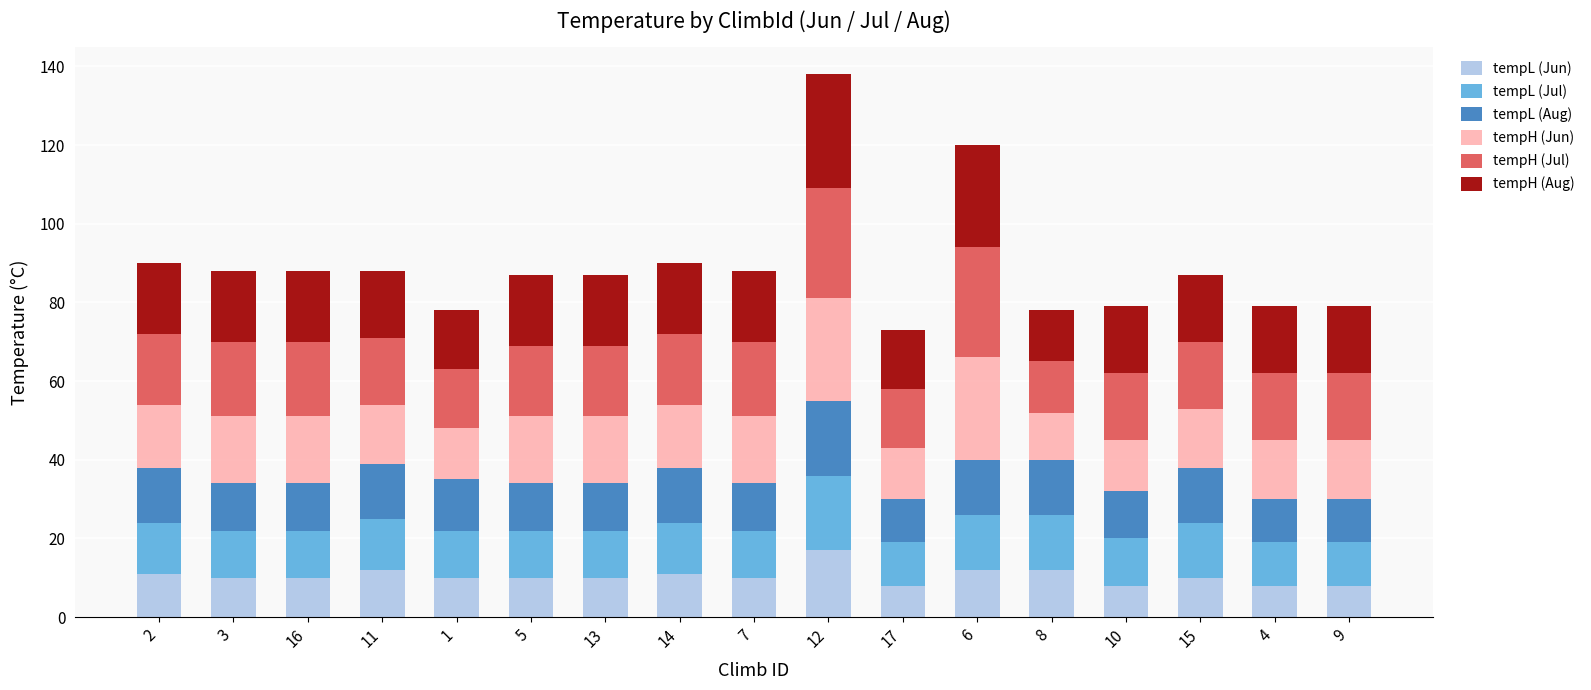

Is it true that tempL (Jun) equals 8 at 9?

True